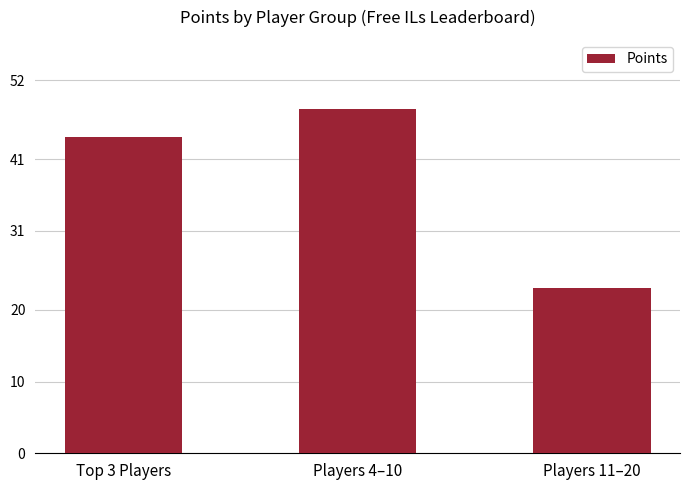

The chart shows a value of 12 at Top 3 Players. True or false?

False